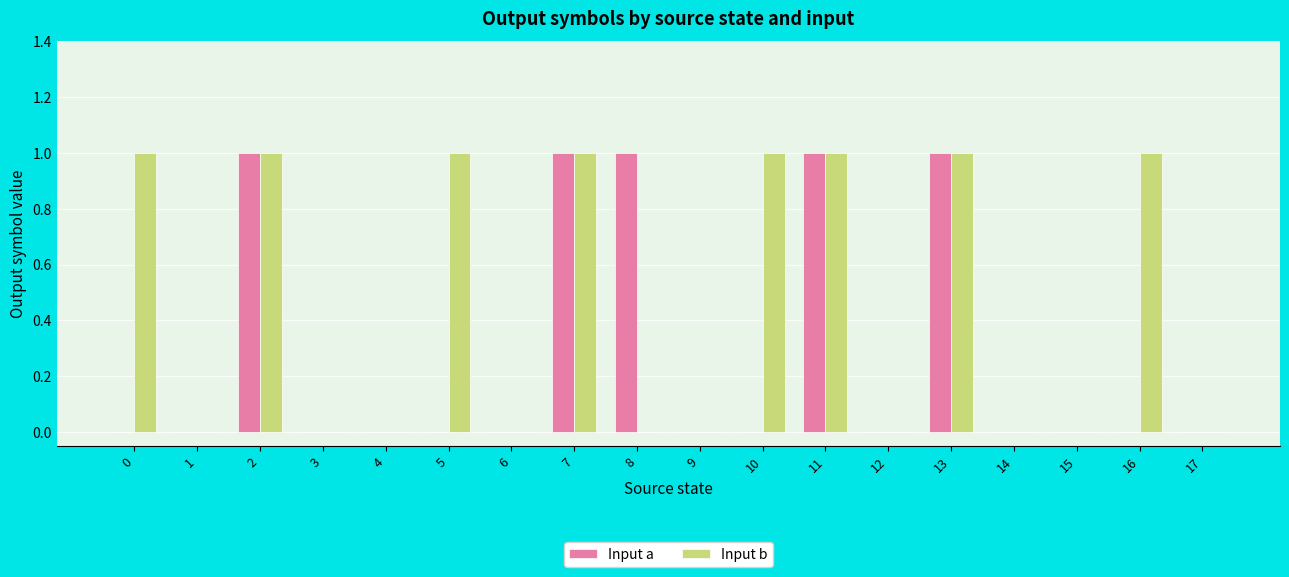

Is the value of Input b at 15 greater than the value of Input a at 2?

No